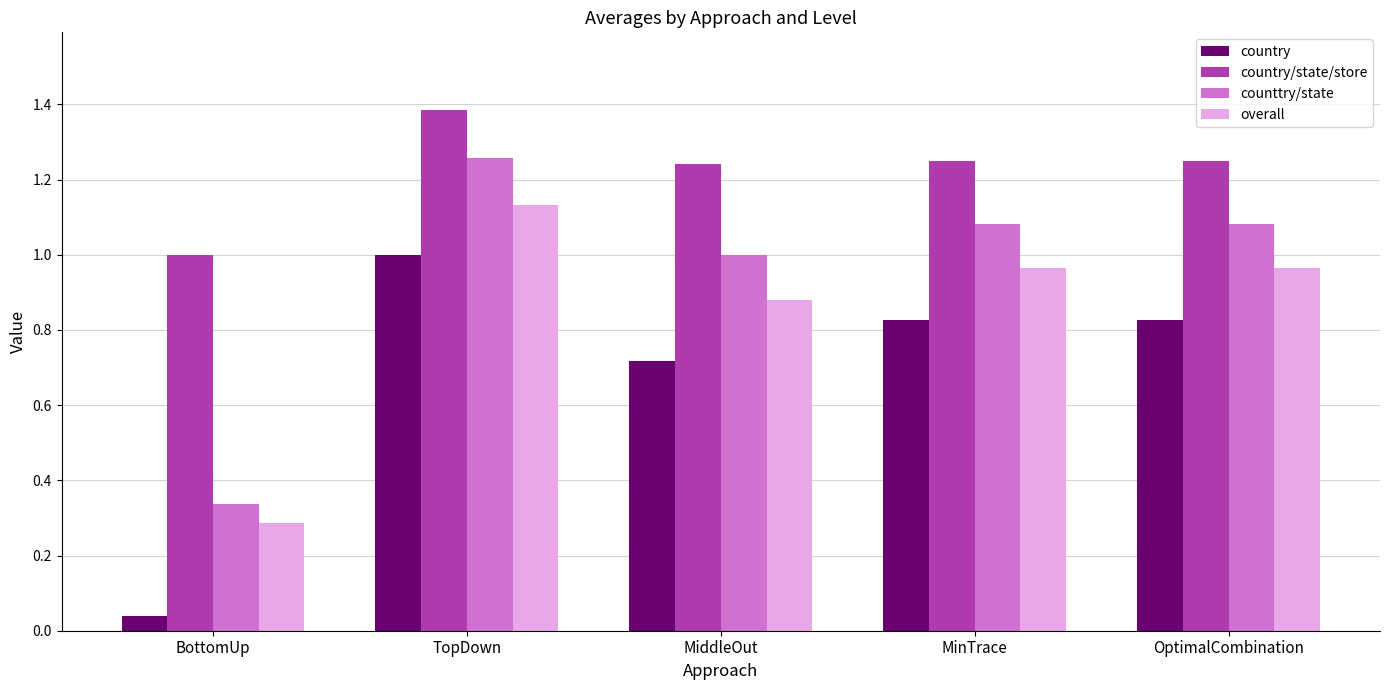

Where is country nearest to the value 0?

BottomUp